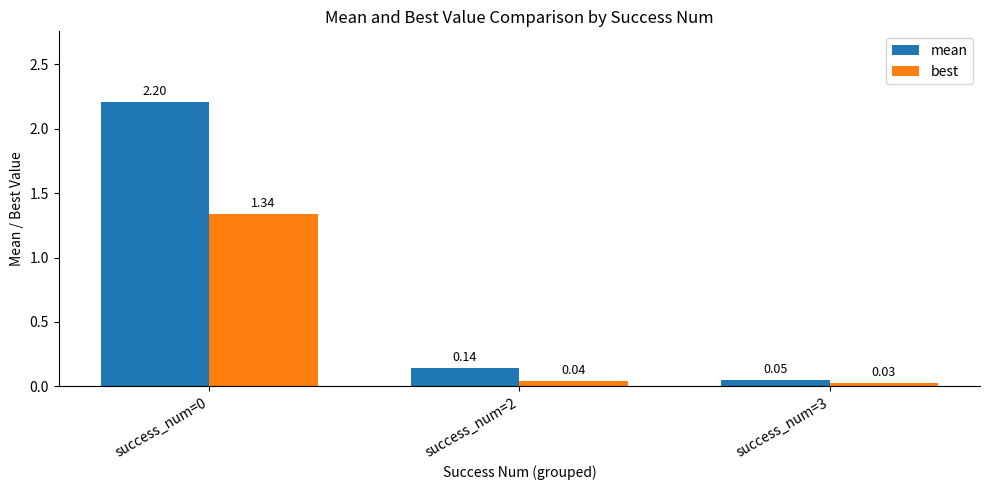

At how many categories does at least one series exceed 1?

1